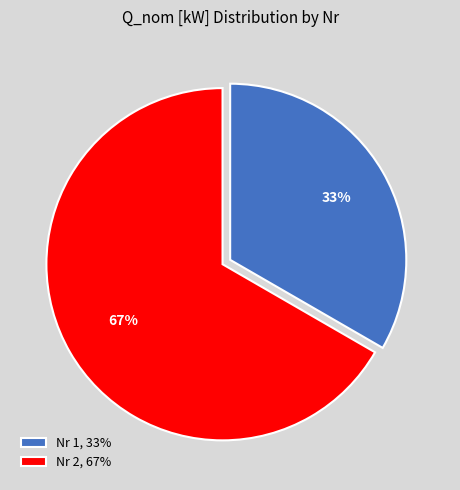

How many slices are in this pie chart?

2